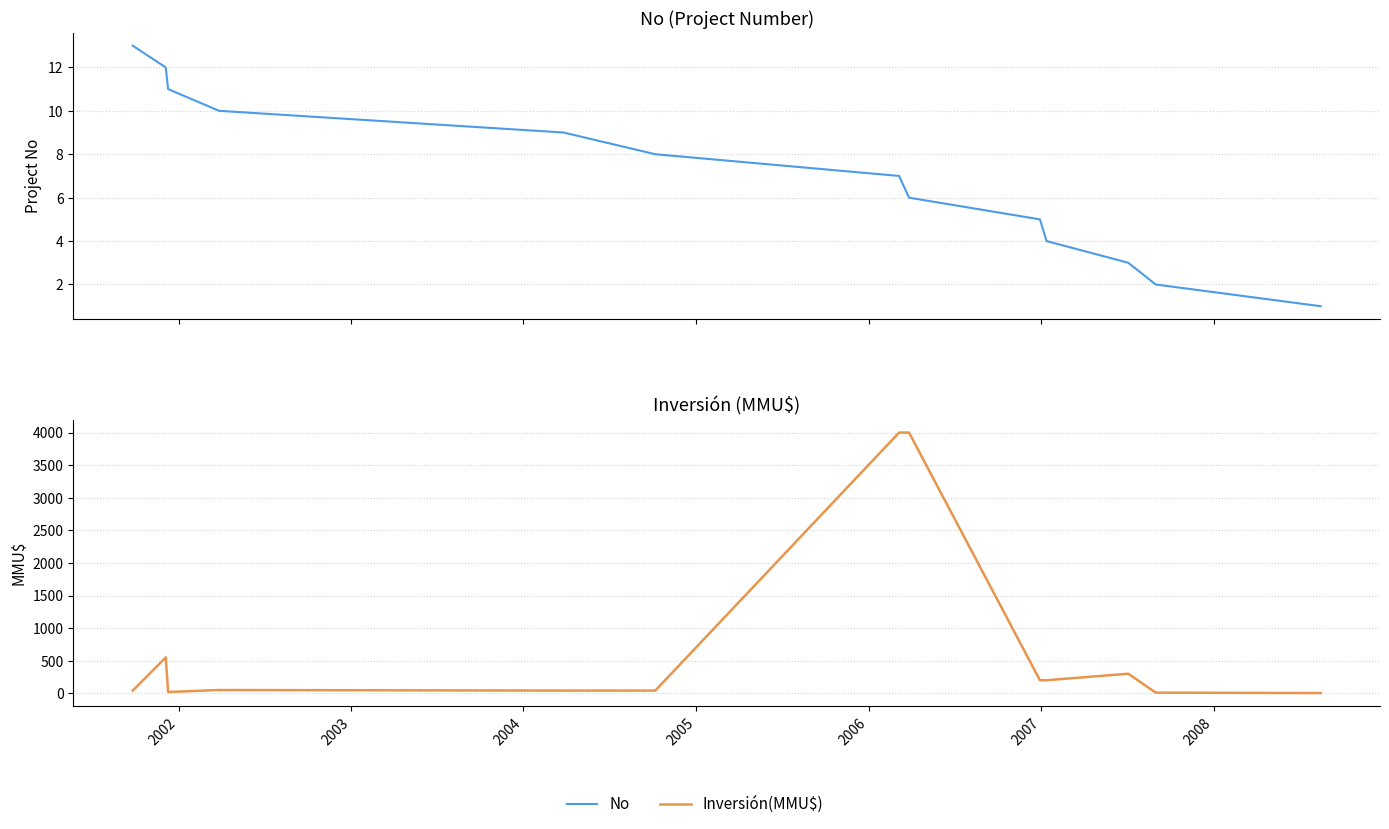

At which label does Inversión(MMU$) first exceed 50?

2002